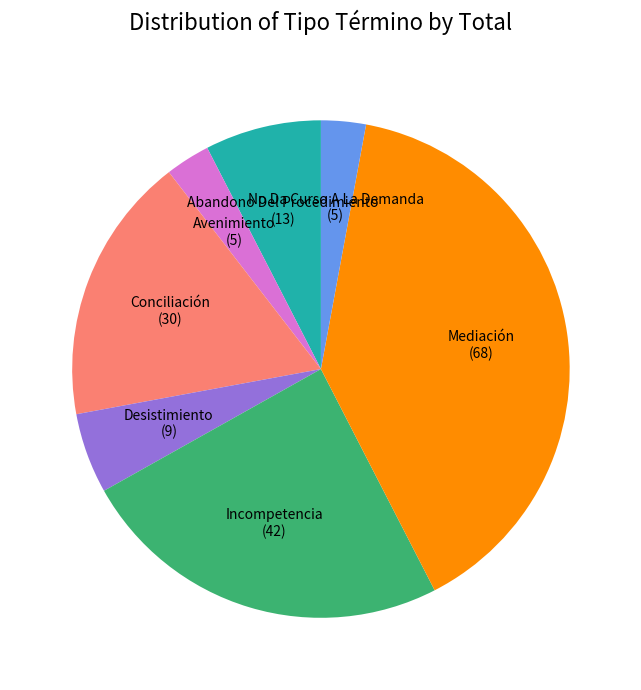

Is there a majority slice in this chart?

No